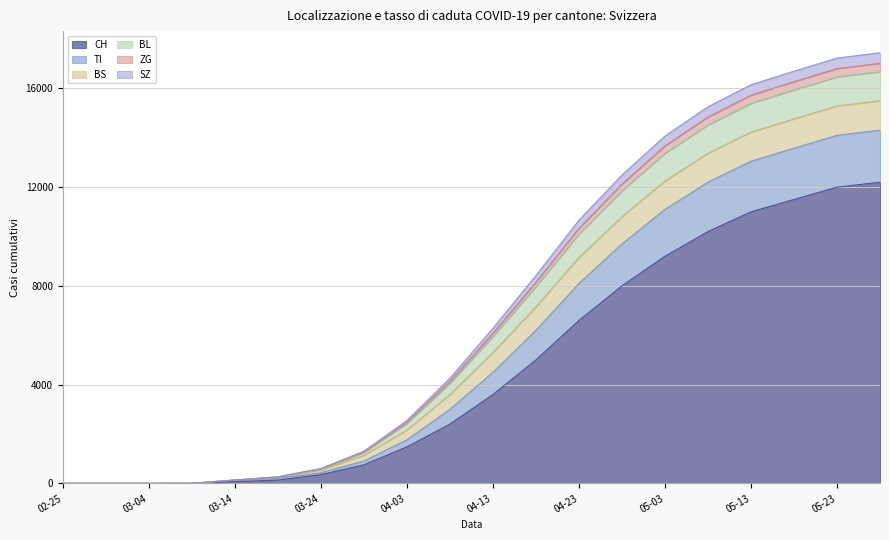

What is the value of the BL point at the 14th from the left?

12120